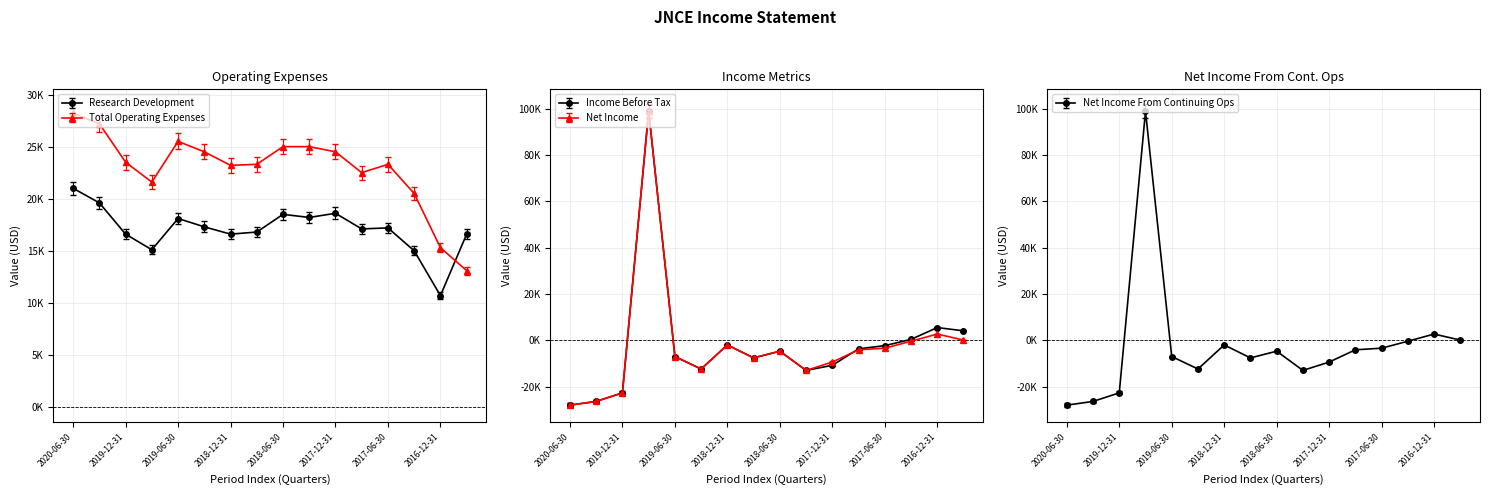

What is the maximum value for Total Operating Expenses?

28200